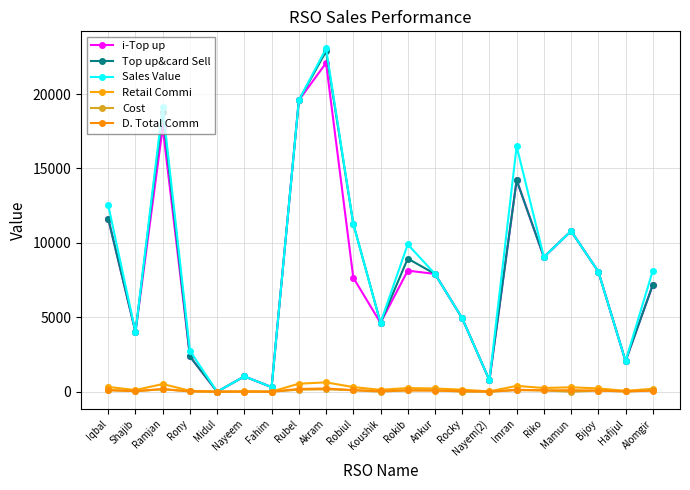

At which category does the chart reach its peak across all series?

Akram